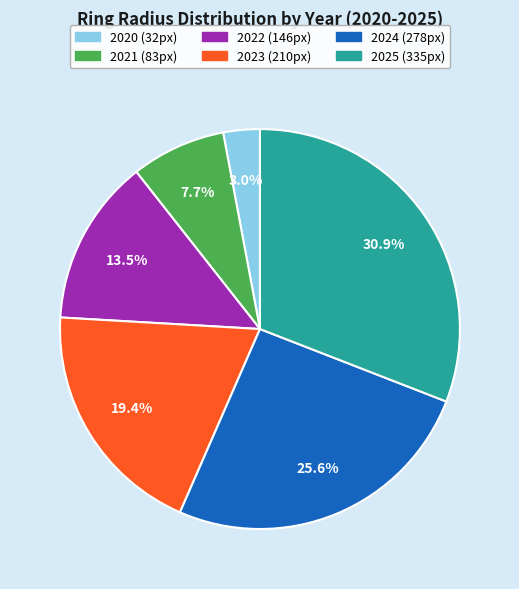

Does any single category account for the majority?

No